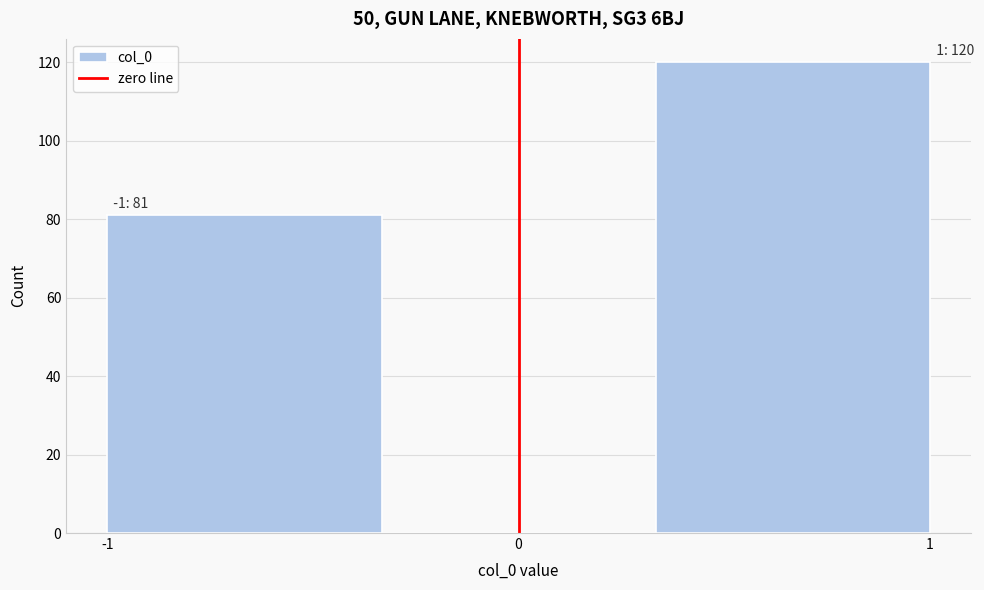

Over which range of the x-axis is the bar tallest?

0.3 to 1.0